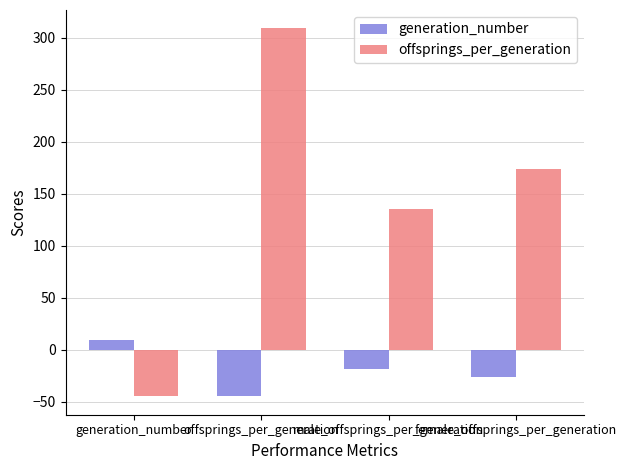

Is the value of offsprings_per_generation at offsprings_per_generation greater than the value of generation_number at offsprings_per_generation?

Yes